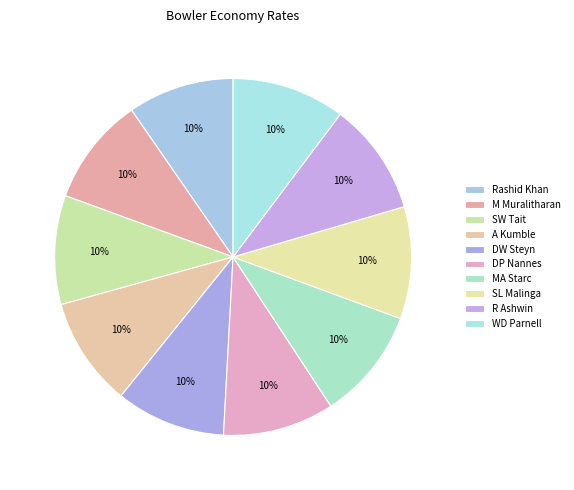

Approximately how many times larger is the value at MA Starc compared to SL Malinga?

1.0